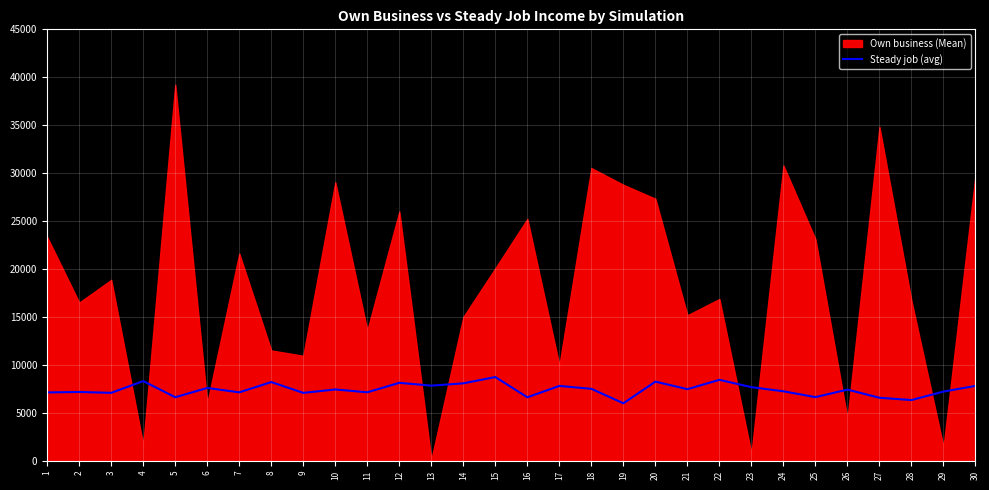

What is the minimum value for Steady job (avg)?

6006.8